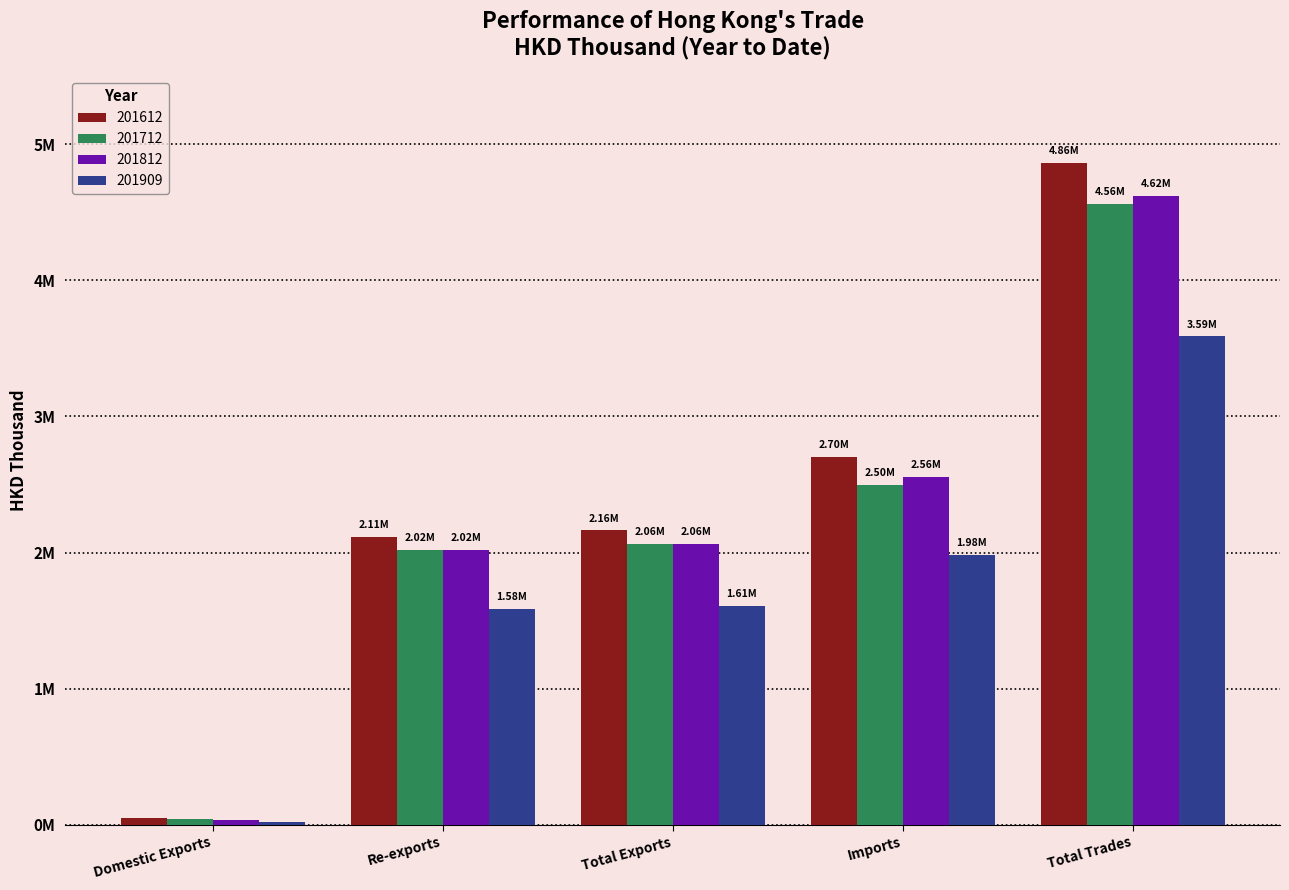

What is the difference between the second highest and minimum values in the 201612 series?

2650681.6